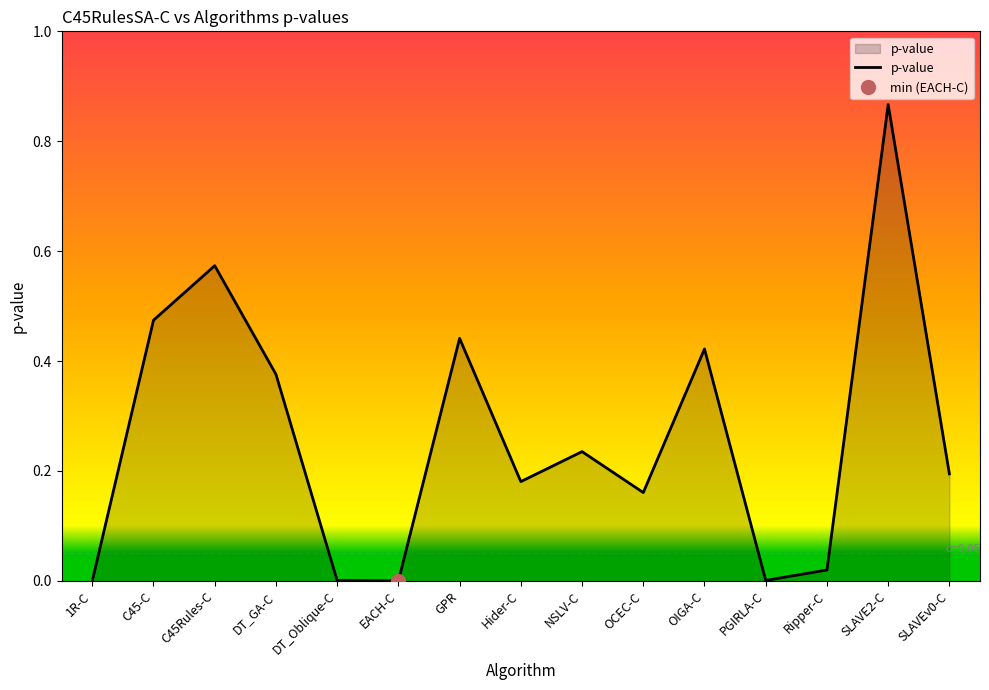

What is the change in value from C45Rules-C to SLAVEv0-C?

-0.4